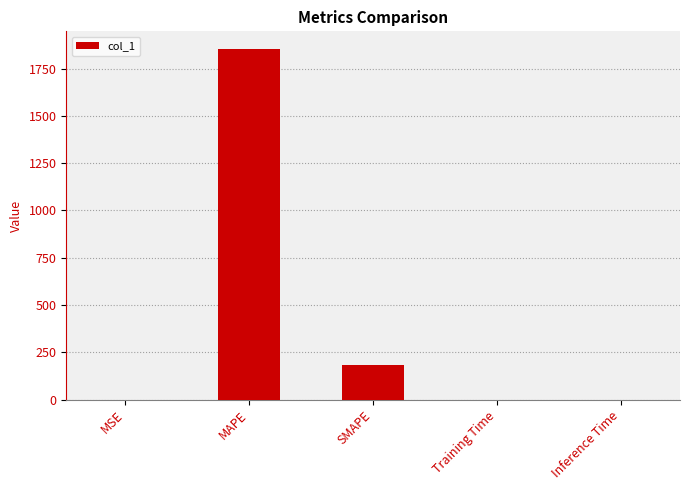

True or false: the data shows 2590.9 at MAPE.

False